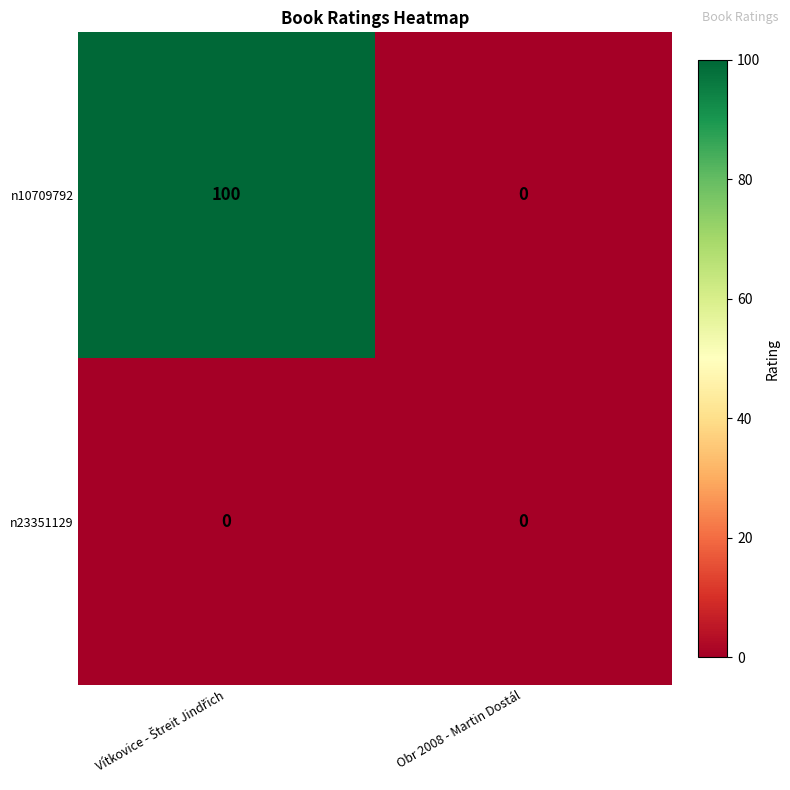

At how many categories does at least one series exceed 79?

1